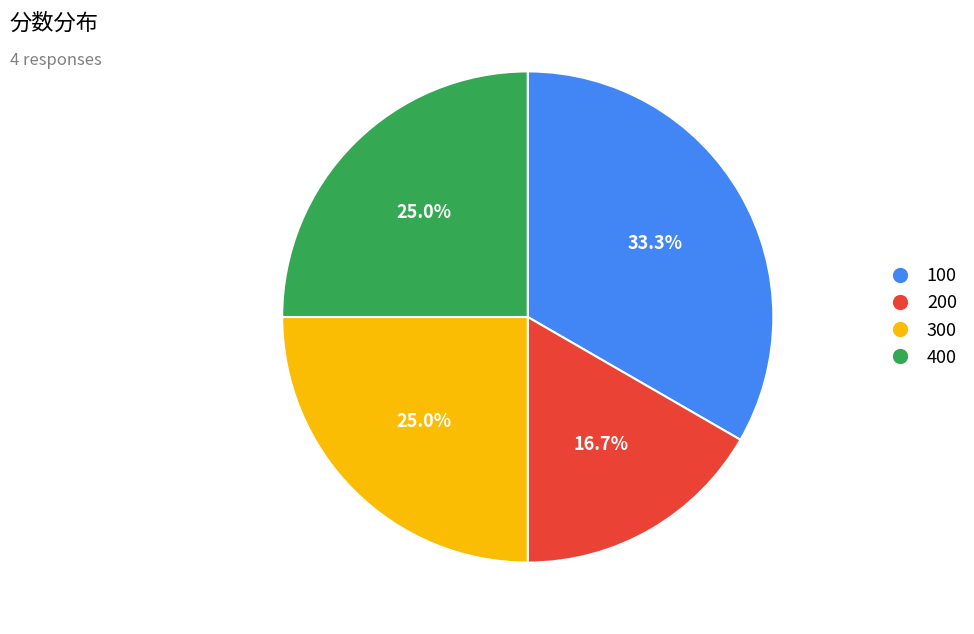

True or false: 200 accounts for 10% of the total.

False